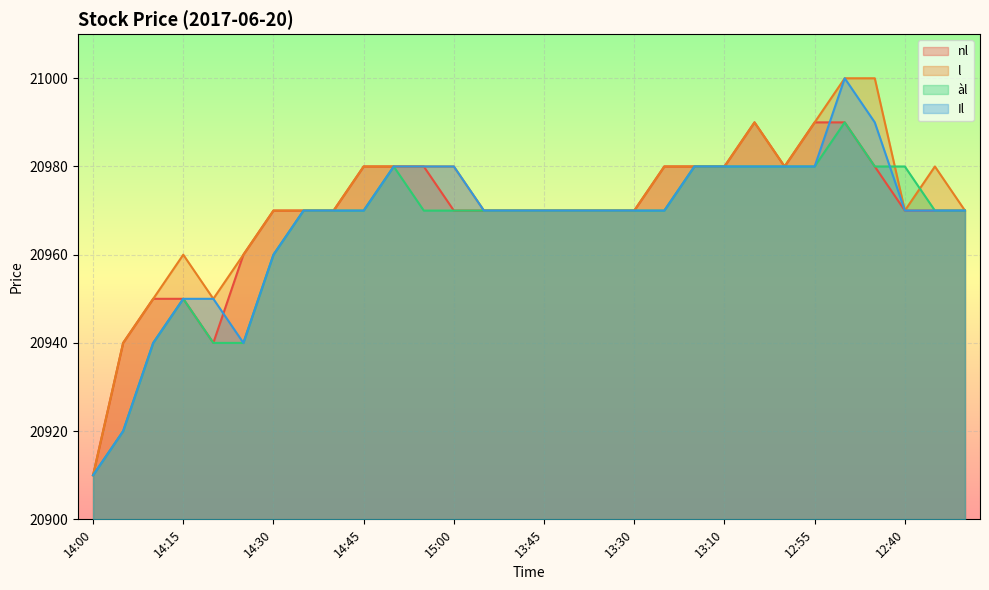

At which category does nl reach its first local peak?

13:05